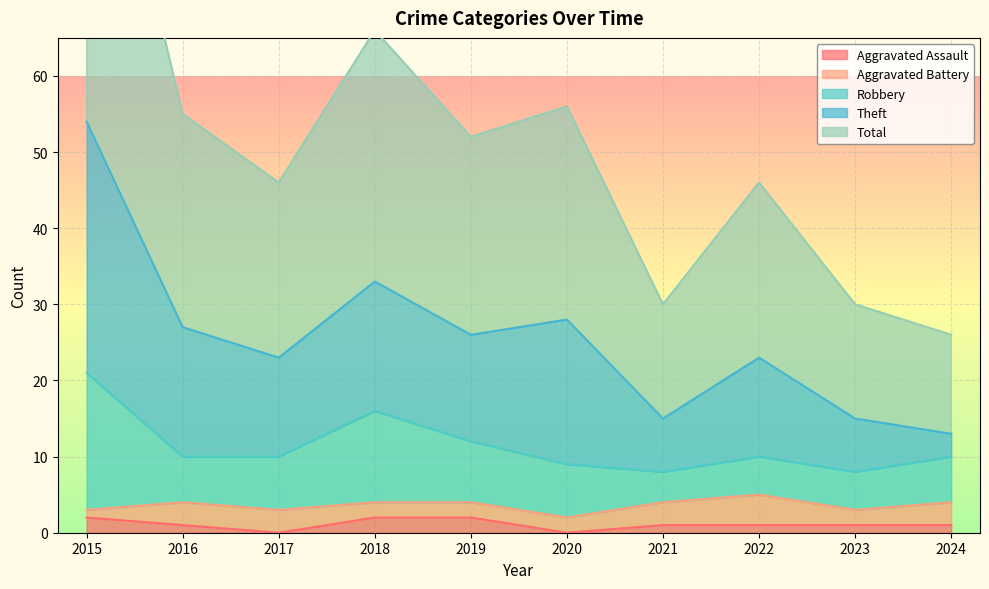

True or false: Theft has more than 0 interior local peaks.

True